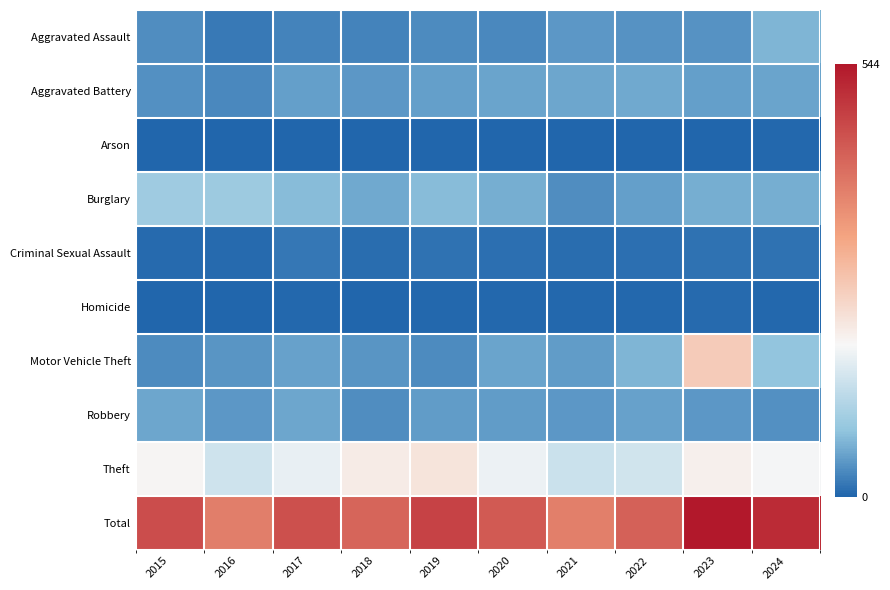

At which category does the chart reach its minimum across all series?

2015